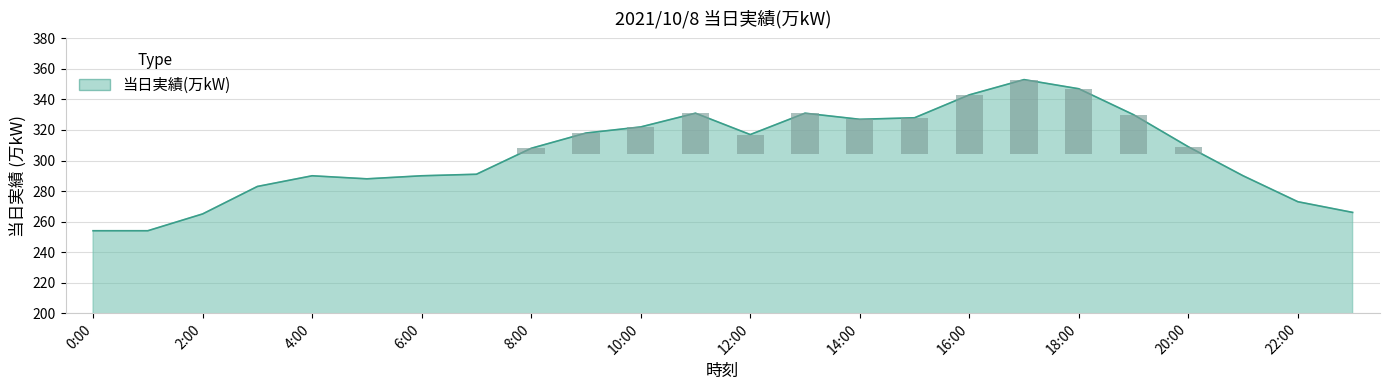

The value at 1:00 is 254. True or false?

True